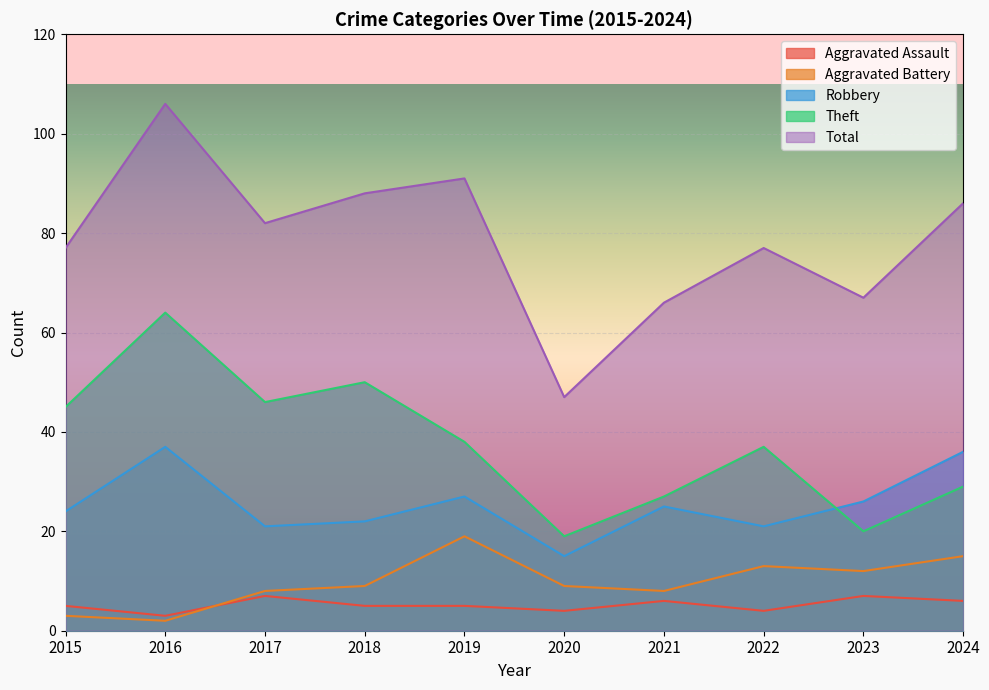

Reading right to left, what are all the values shown in this chart?

Aggravated Assault: 2024=6	2023=7	2022=4	2021=6	2020=4	2019=5	2018=5	2017=7	2016=3	2015=5
Aggravated Battery: 2024=15	2023=12	2022=13	2021=8	2020=9	2019=19	2018=9	2017=8	2016=2	2015=3
Robbery: 2024=36	2023=26	2022=21	2021=25	2020=15	2019=27	2018=22	2017=21	2016=37	2015=24
Theft: 2024=29	2023=20	2022=37	2021=27	2020=19	2019=38	2018=50	2017=46	2016=64	2015=45
Total: 2024=86	2023=67	2022=77	2021=66	2020=47	2019=91	2018=88	2017=82	2016=106	2015=77